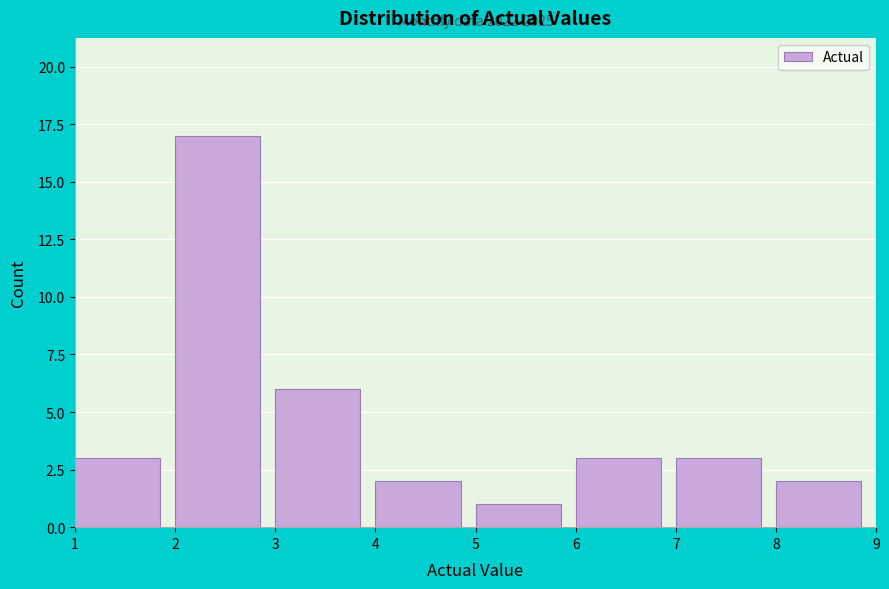

Over which range of the x-axis is the bar tallest?

2 to 3